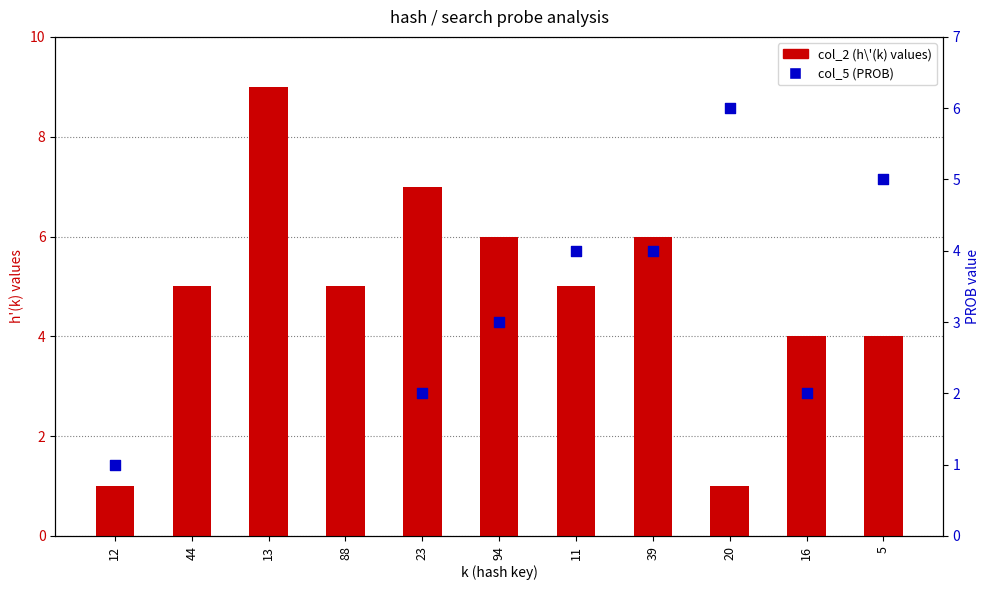

Which has a higher value, 11 or 16?

11